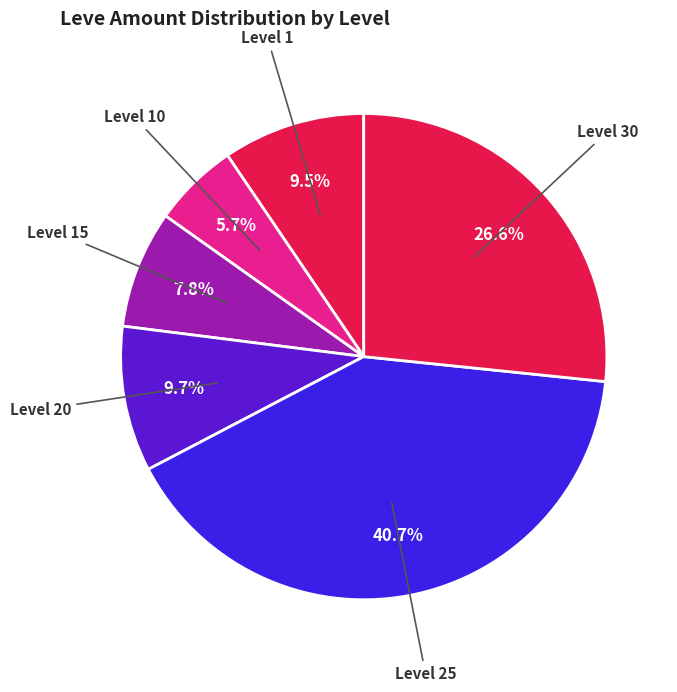

Combined, do Level 25 and Level 30 account for over 50%?

Yes